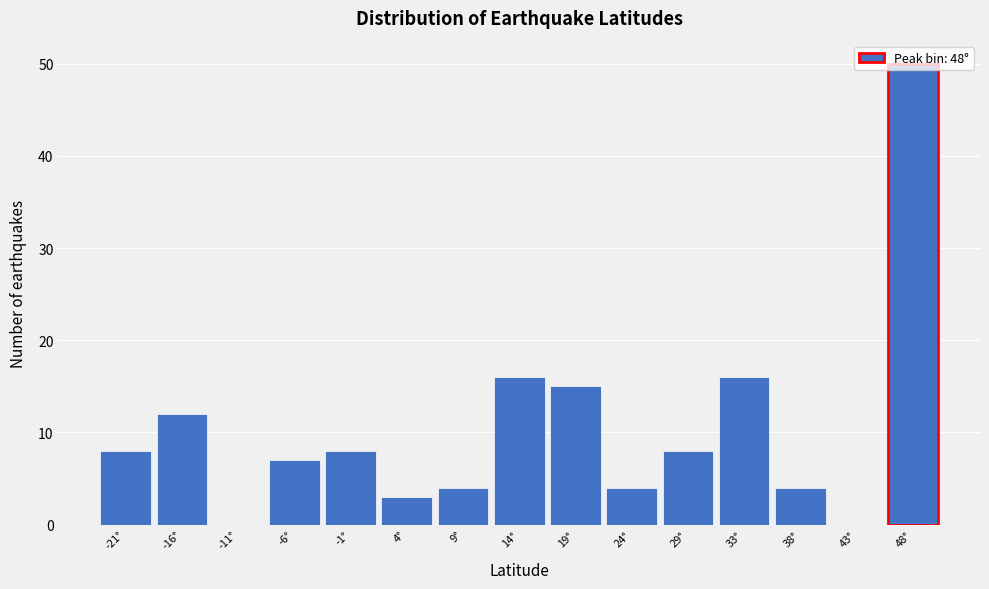

What is the change in value from -6° to 43°?

-7